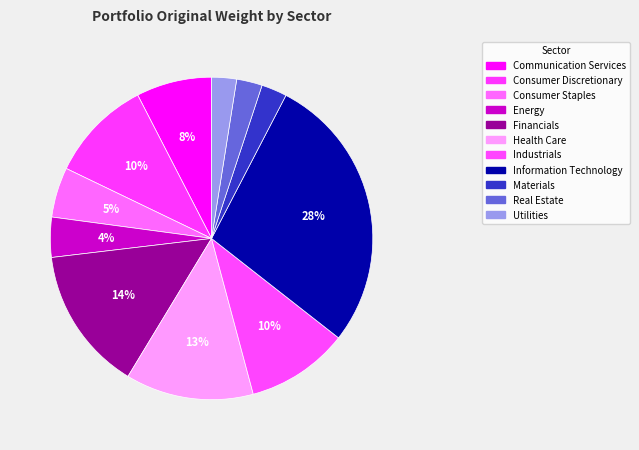

Does Real Estate represent more than half of the total?

No